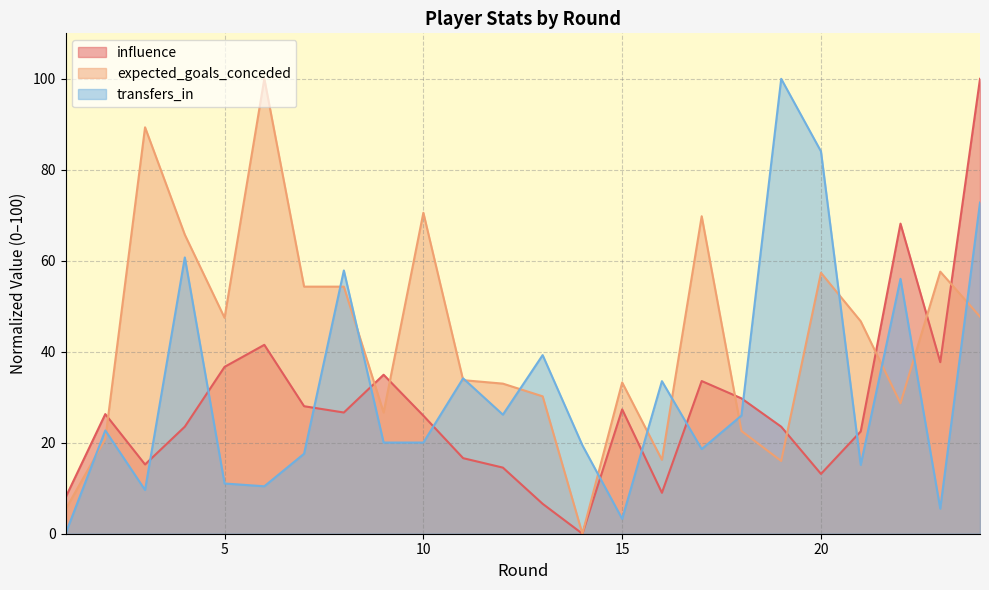

What is the value of the influence point at the 5th from the left?

36.7